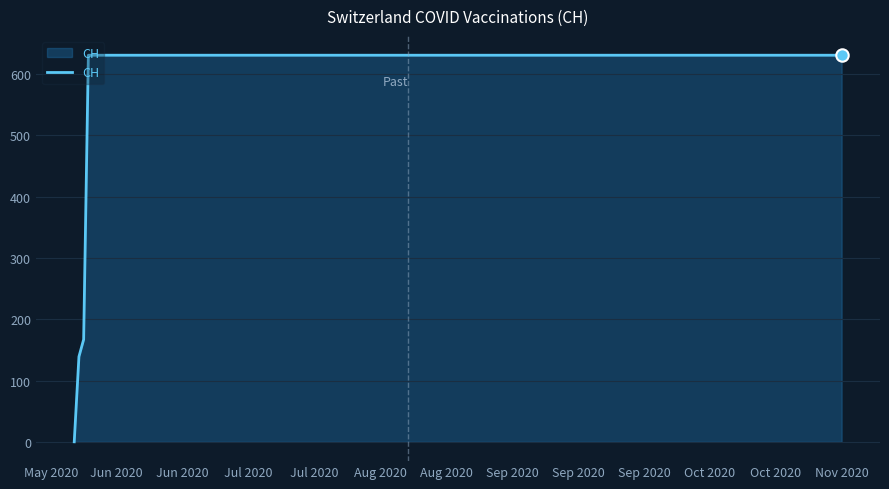

What is the maximum value shown in the chart?

631